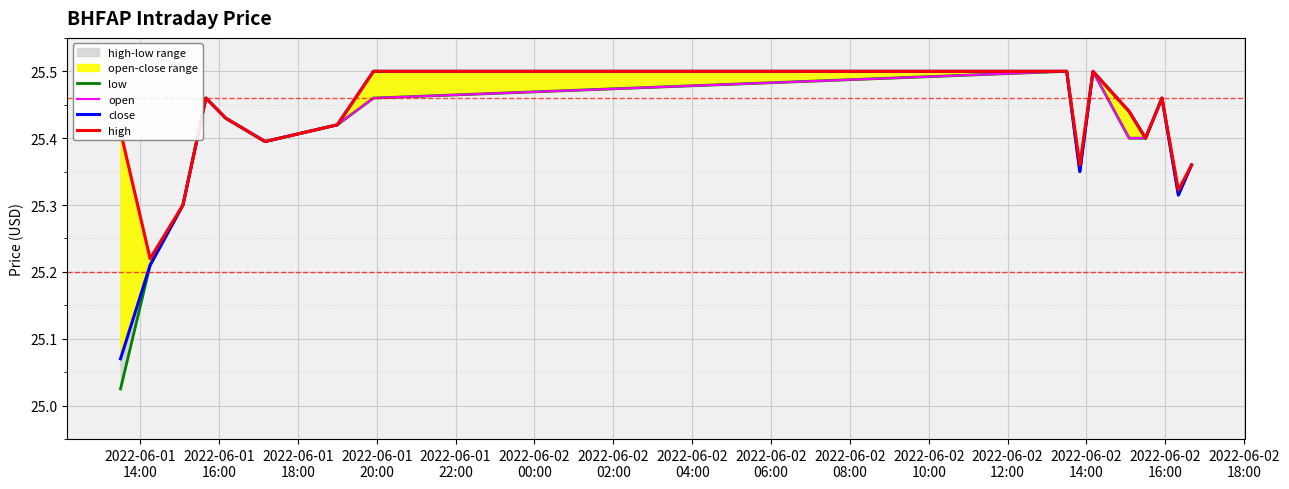

Reading left to right, extract all data points from this chart.

low: 25.0	25.2	25.3	25.5	25.4	25.4	25.4	25.5	25.5	25.4	25.5	25.4	25.4	25.5	25.3	25.4
open: 25.4	25.2	25.3	25.5	25.4	25.4	25.4	25.5	25.5	25.4	25.5	25.4	25.4	25.5	25.3	25.4
close: 25.1	25.2	25.3	25.5	25.4	25.4	25.4	25.5	25.5	25.4	25.5	25.4	25.4	25.5	25.3	25.4
high: 25.4	25.2	25.3	25.5	25.4	25.4	25.4	25.5	25.5	25.4	25.5	25.4	25.4	25.5	25.3	25.4